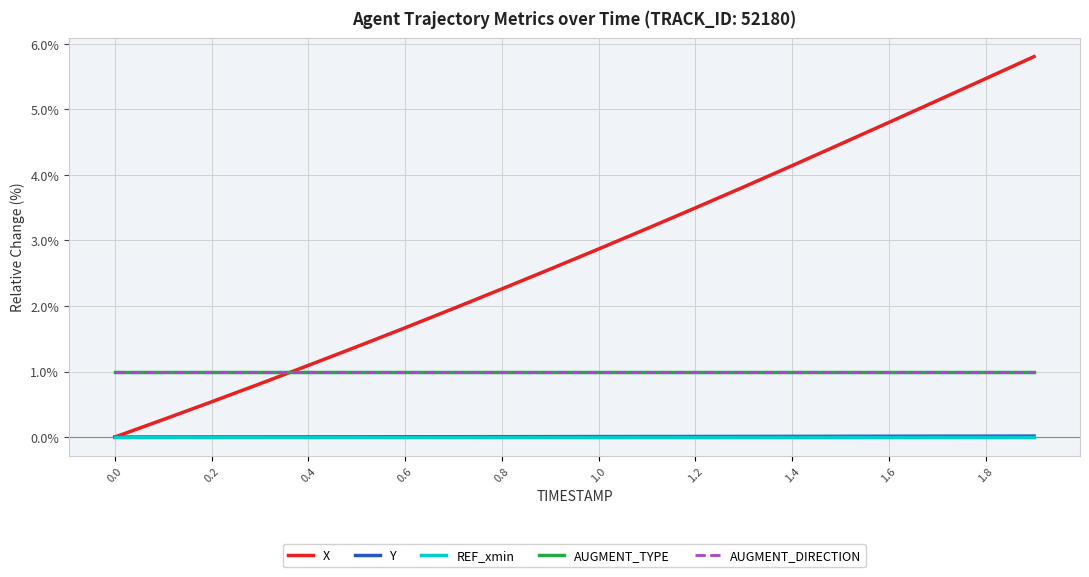

Does the chart display data point markers on the line(s)?

No